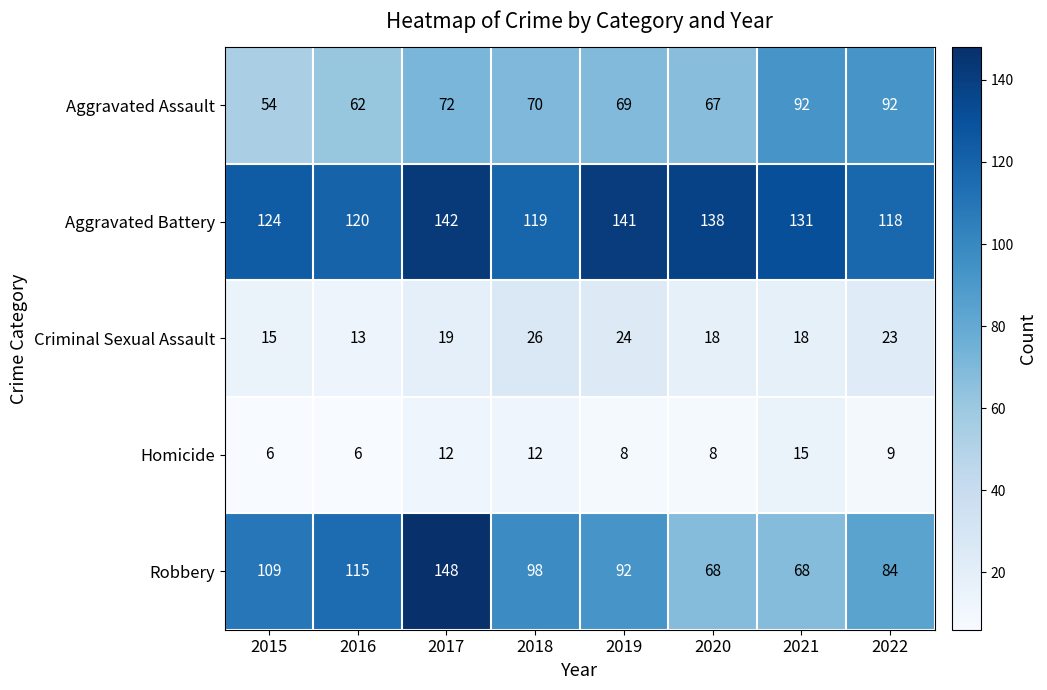

What is the sum of all Homicide values?

76